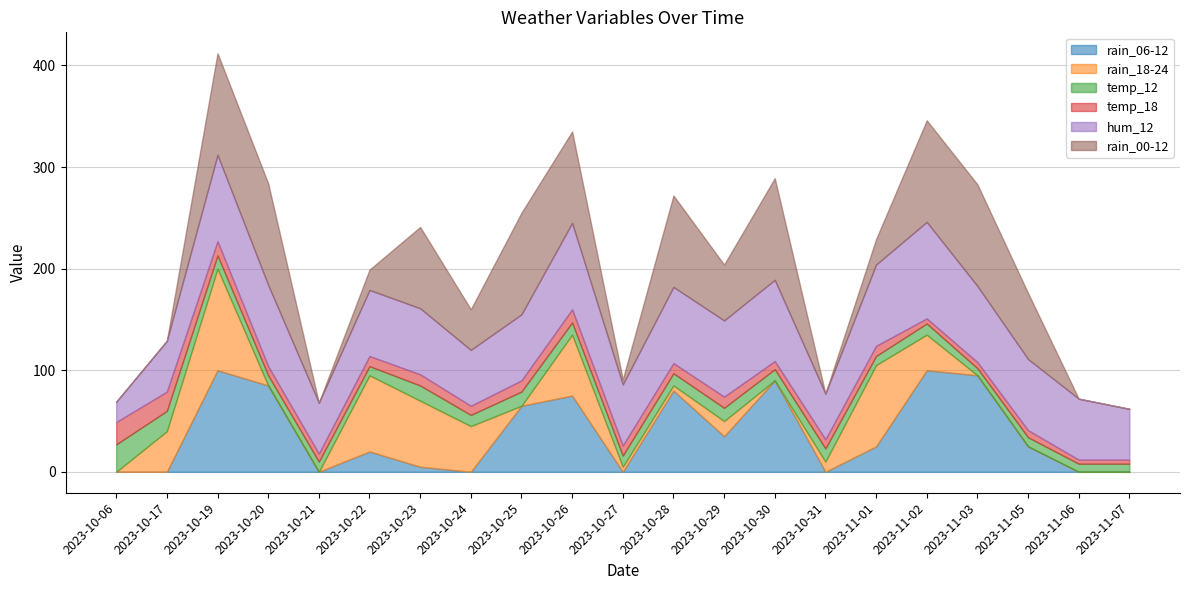

List the labels in order of hum_12 value, largest first.

2023-11-02, 2023-10-19, 2023-10-26, 2023-10-20, 2023-10-30, 2023-11-01, 2023-10-28, 2023-10-29, 2023-11-03, 2023-11-05, 2023-10-22, 2023-10-23, 2023-10-25, 2023-10-27, 2023-11-06, 2023-10-24, 2023-10-17, 2023-10-21, 2023-11-07, 2023-10-31, 2023-10-06